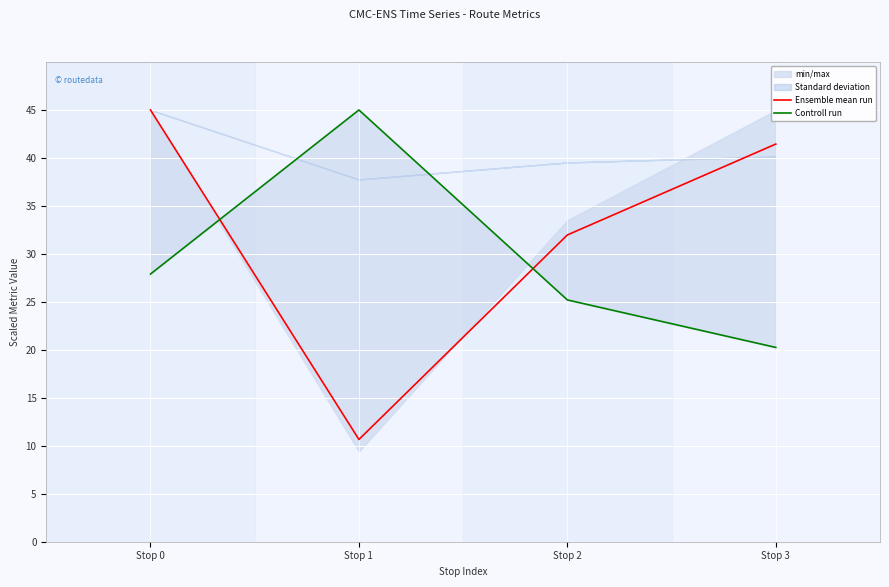

The Ensemble mean run series shows 17.4 at Stop 1. True or false?

False